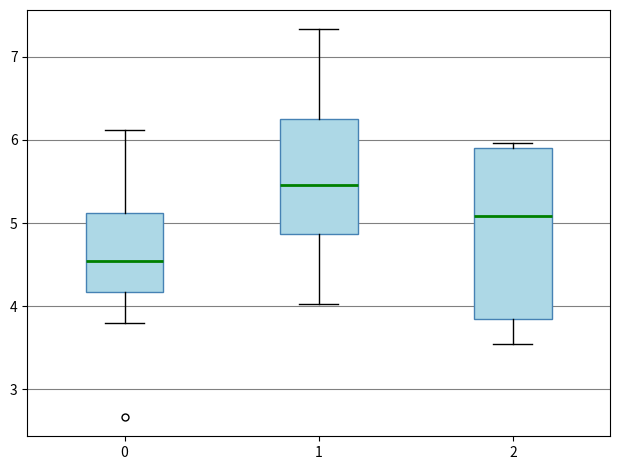

Comparing the boxes themselves (not the whiskers), which one is the tallest?

2